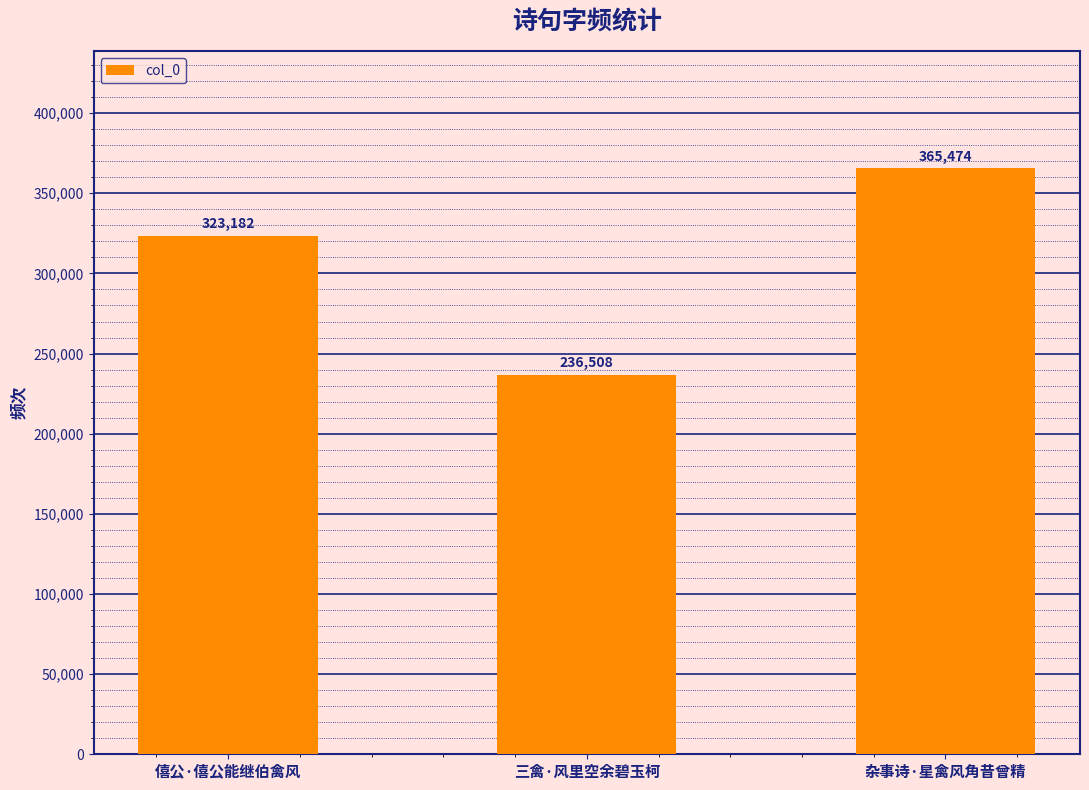

How many bars are there in total?

3